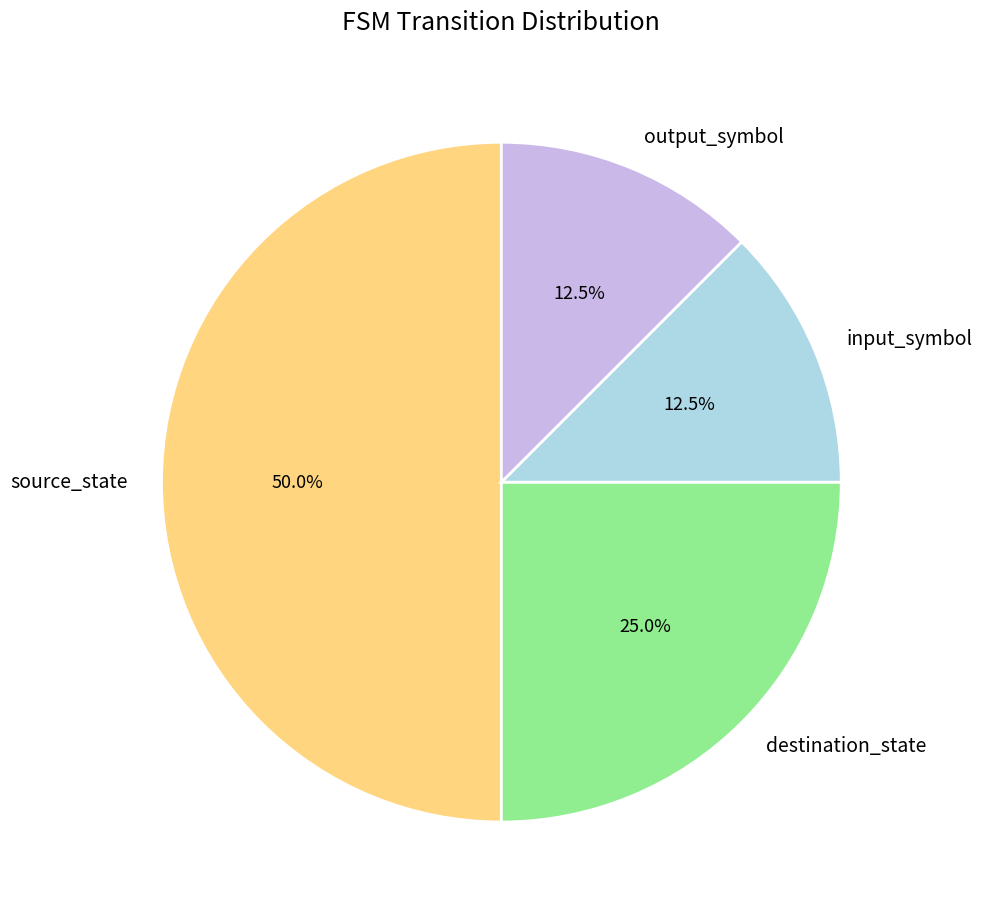

Does input_symbol represent more than half of the total?

No